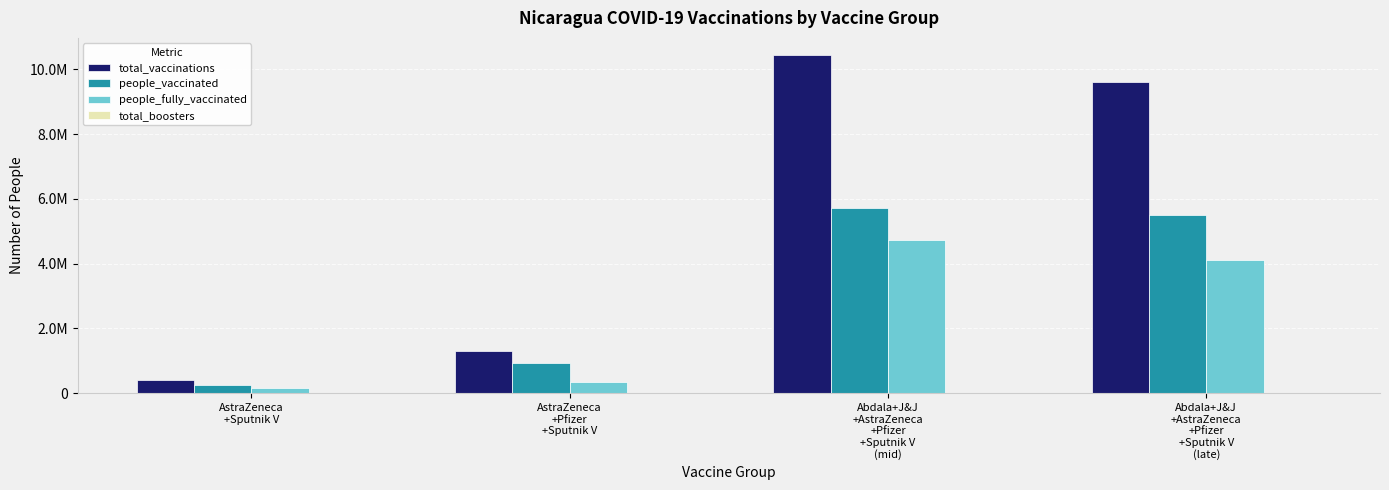

Which series has the largest range (max minus min)?

total_vaccinations